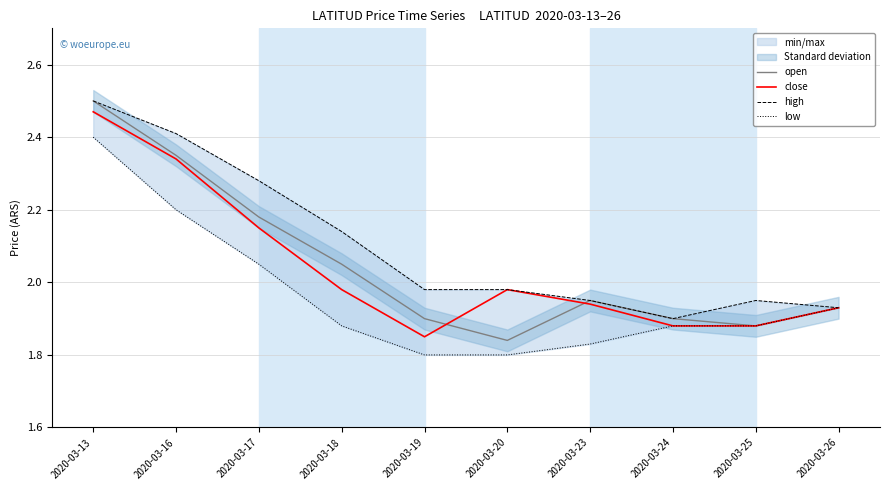

True or false: open and high intersect in this chart.

False